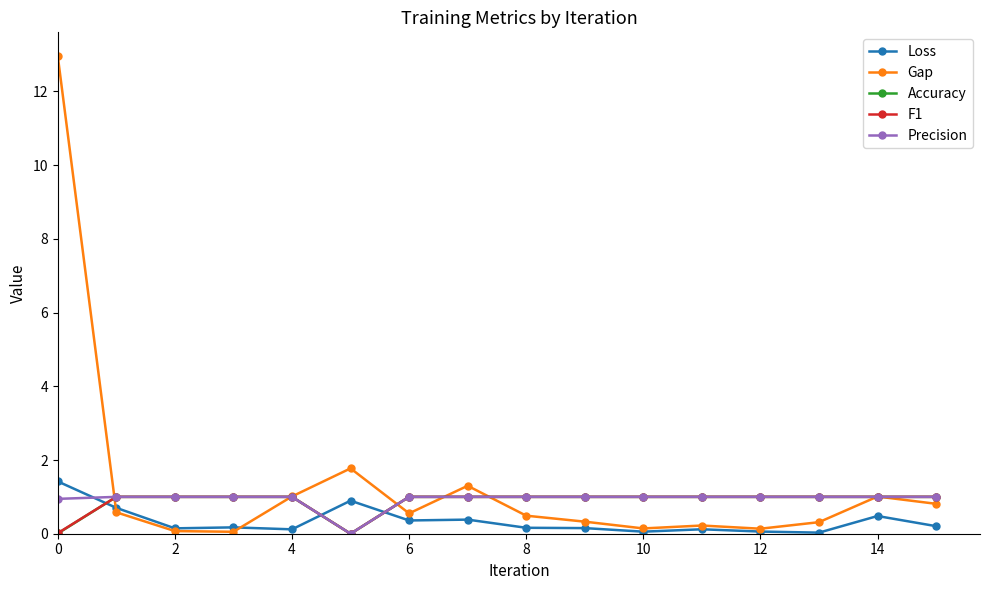

What is the highest value of the Loss series?

1.4